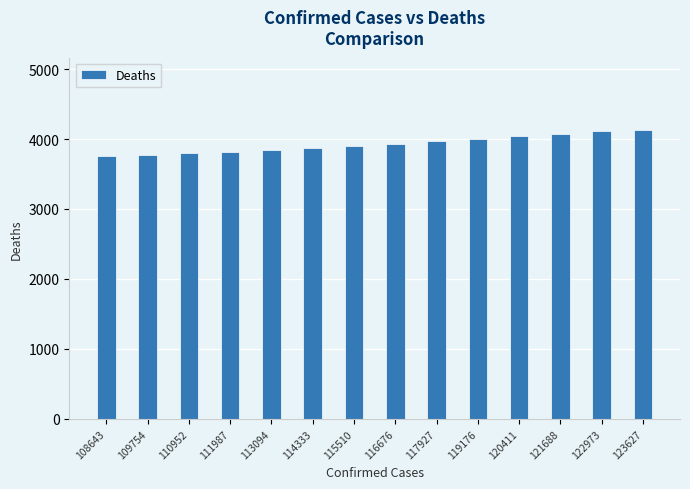

Are the bars grouped side by side (vs. stacked)?

No